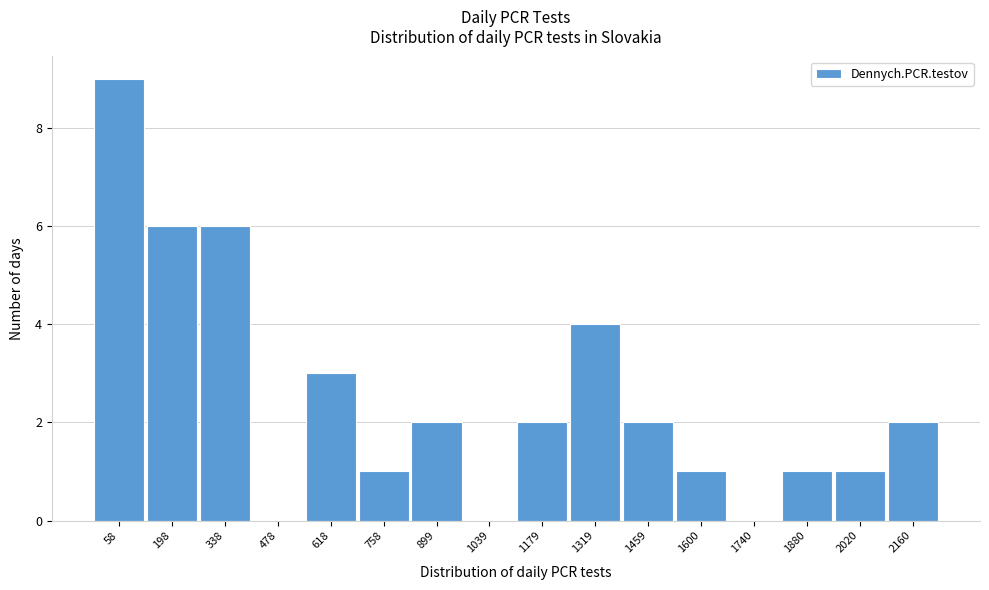

Reading left to right, list all the values displayed in this chart.

58=9	198=6	338=6	478=0	618=3	758=1	899=2	1039=0	1179=2	1319=4	1459=2	1600=1	1740=0	1880=1	2020=1	2160=2